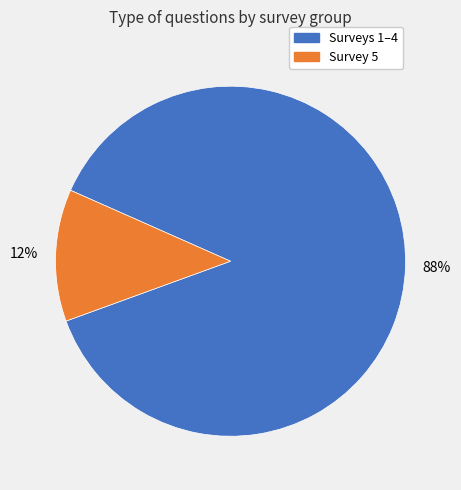

To the nearest percent, what is the average slice percentage?

50%